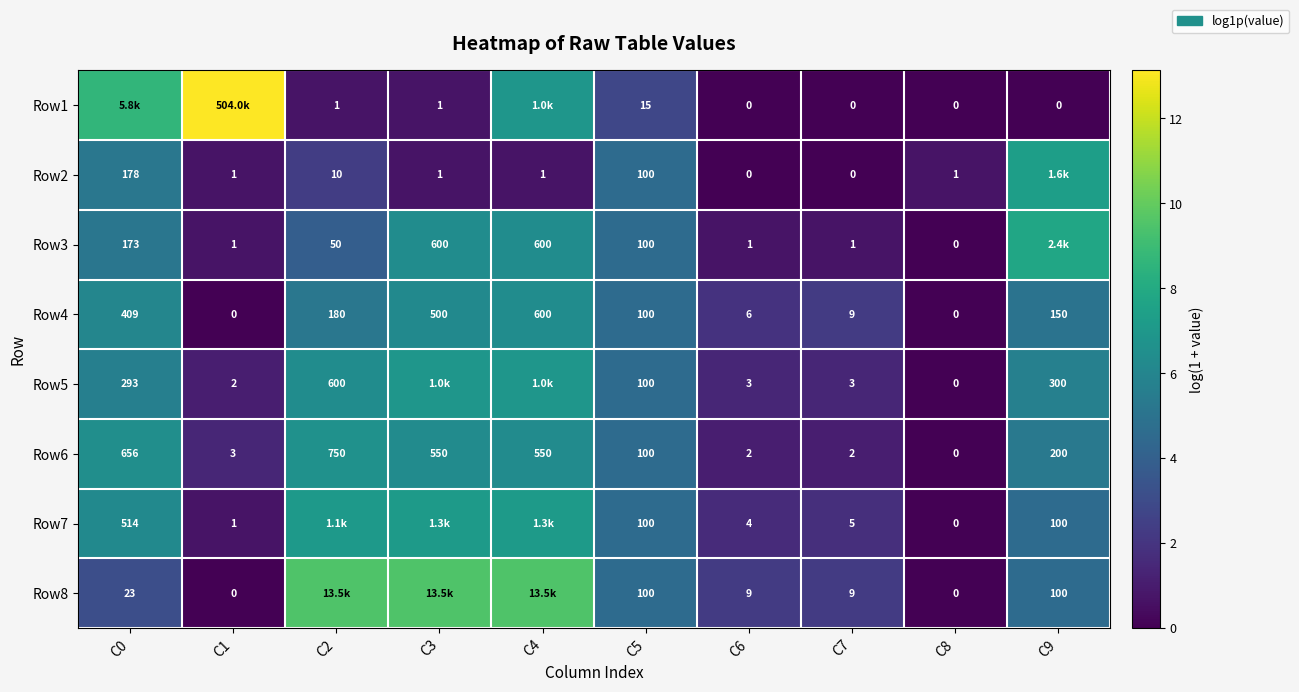

Is the value of Row6 at C7 greater than the value of Row4 at C9?

No